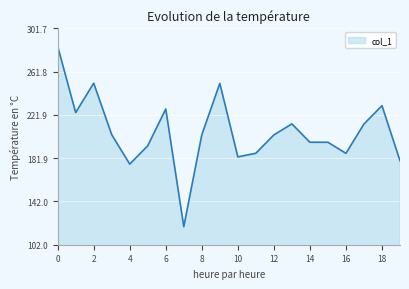

What is the difference between the maximum and minimum values?

166.4